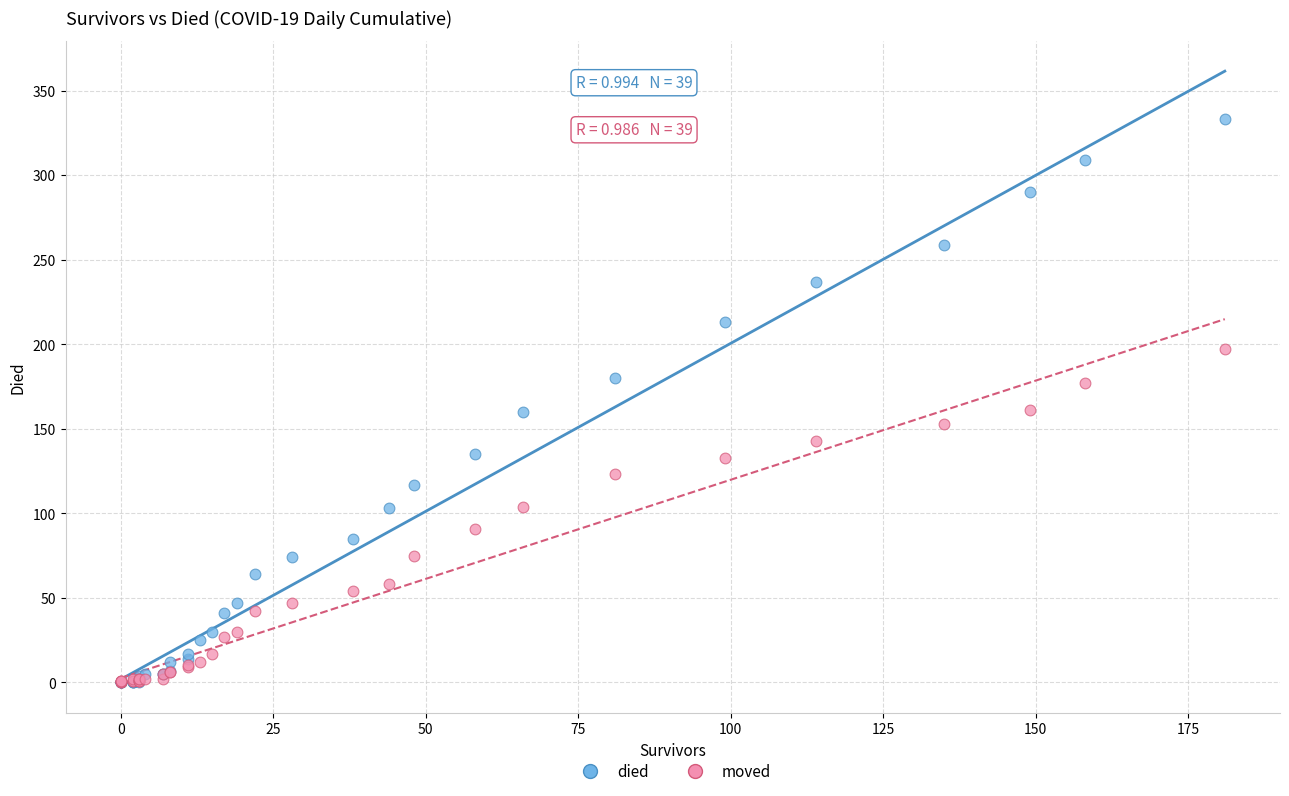

Which series has the largest Y range (max minus min)?

died